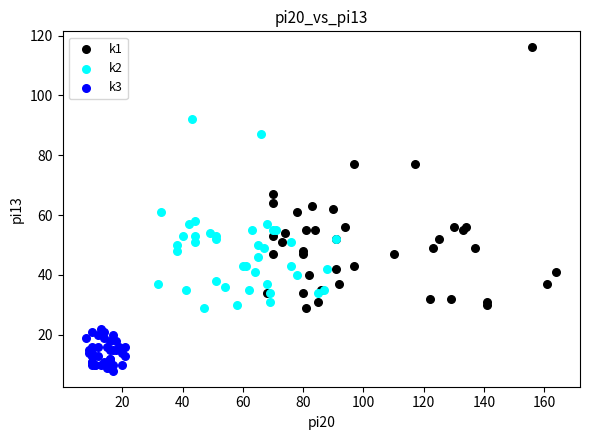

Which series has the widest spread of Y values?

k1